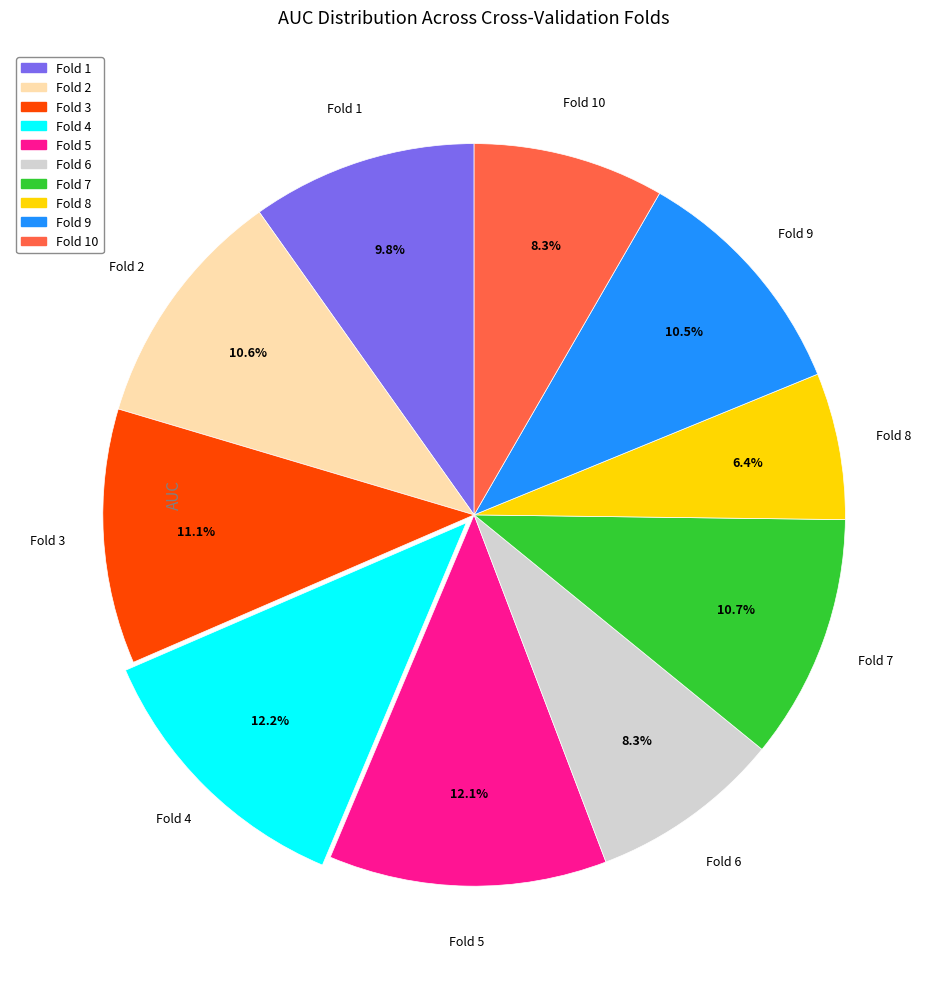

What percentage do Fold 10 and Fold 5 together represent?

20.4%